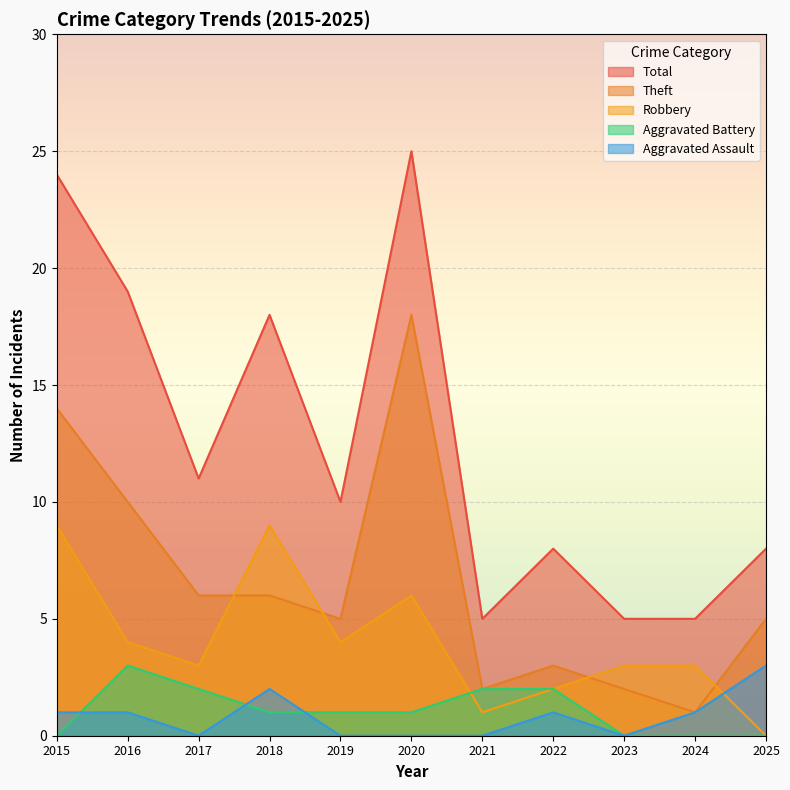

True or false: Total and Theft intersect in this chart.

False